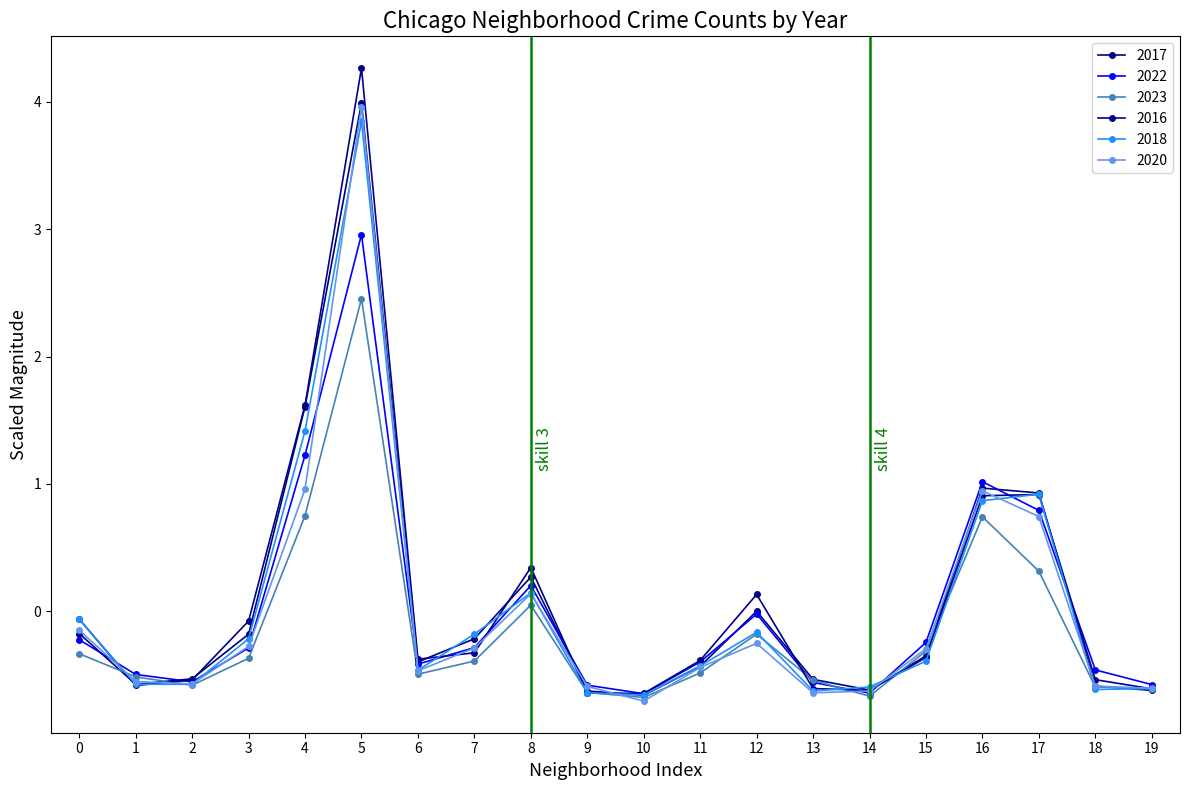

What is the difference between the second highest and second lowest values in the 2017 series?

2.2